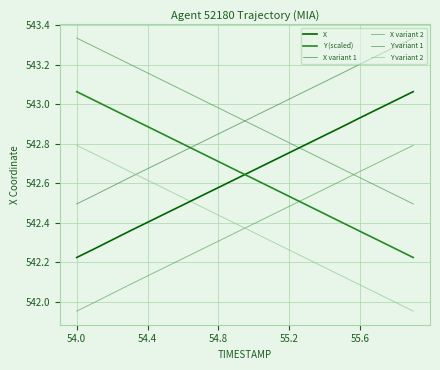

True or false: Y variant 2 and Y variant 1 intersect in this chart.

False